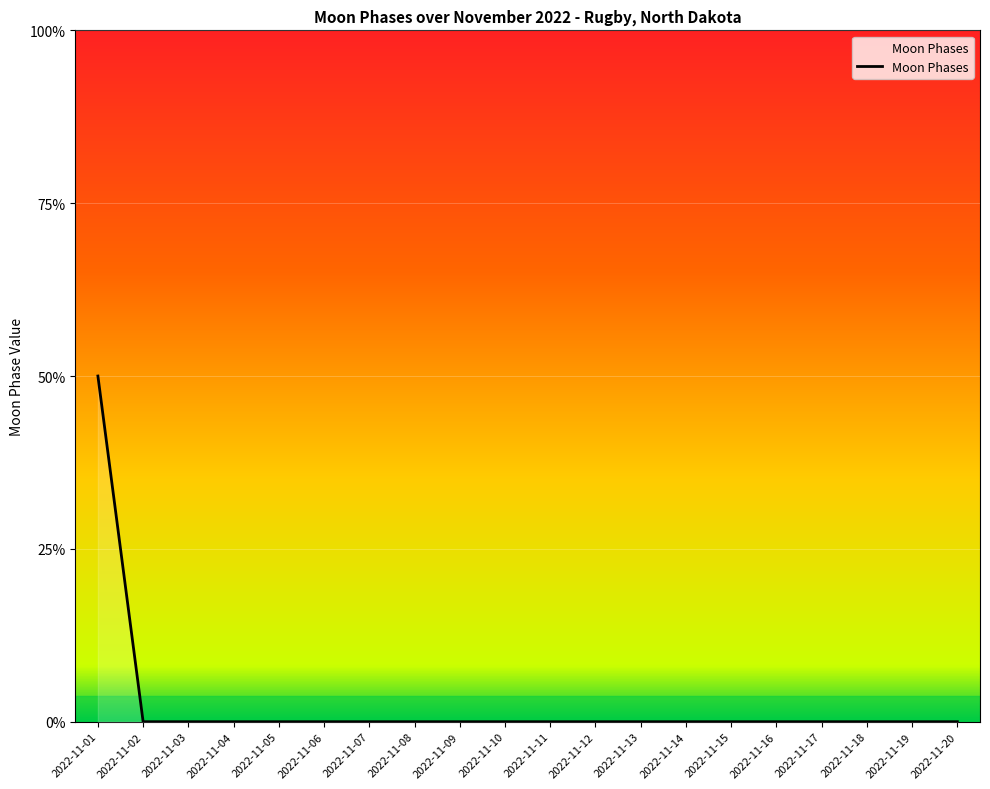

Does the chart display data point markers on the line(s)?

No